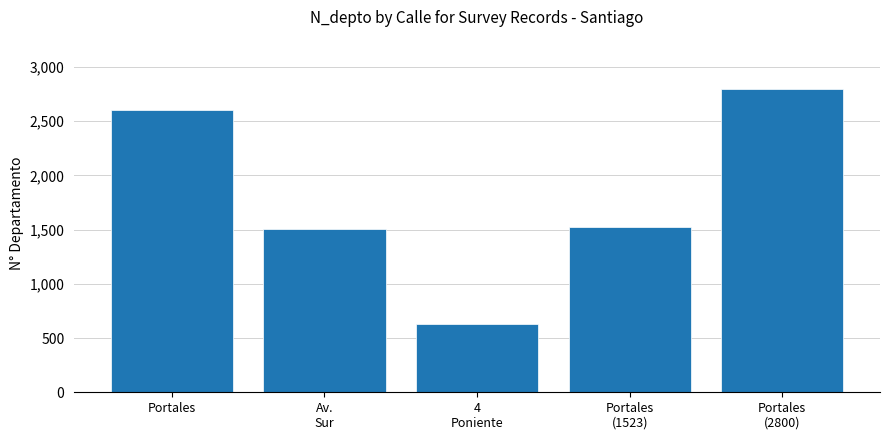

The value at Portales is 3507. True or false?

False